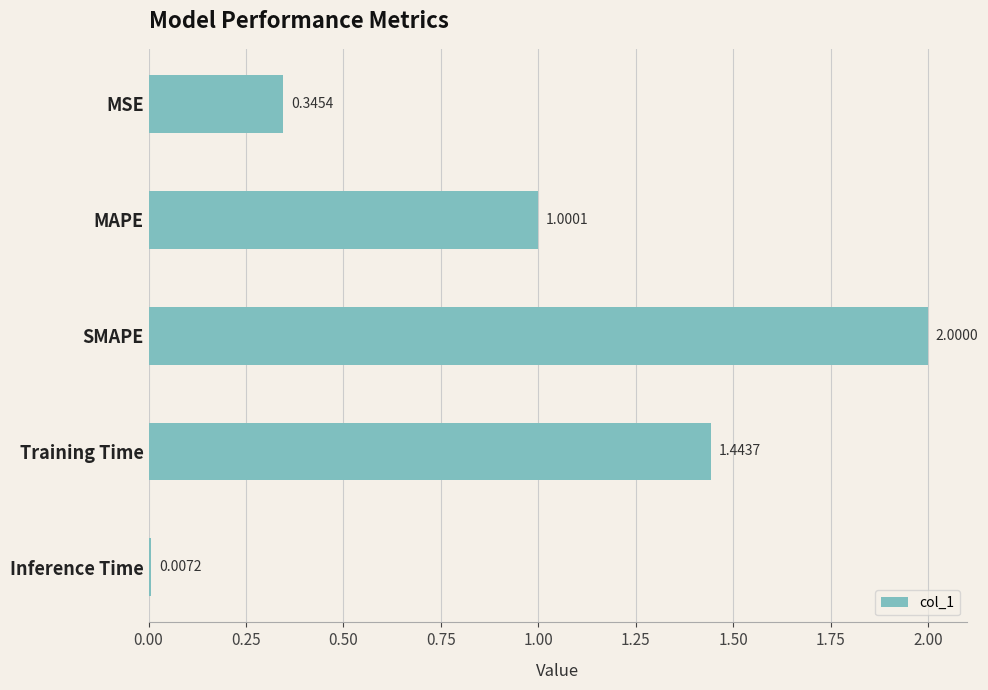

What is the difference between the maximum and minimum values?

2.0